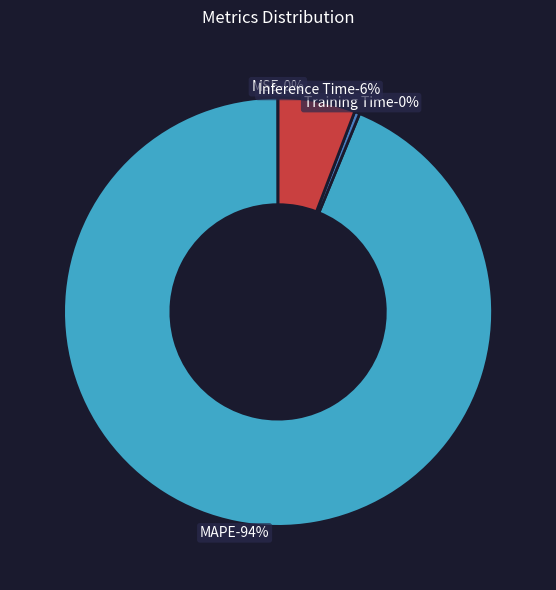

Which category accounts for the majority?

MAPE